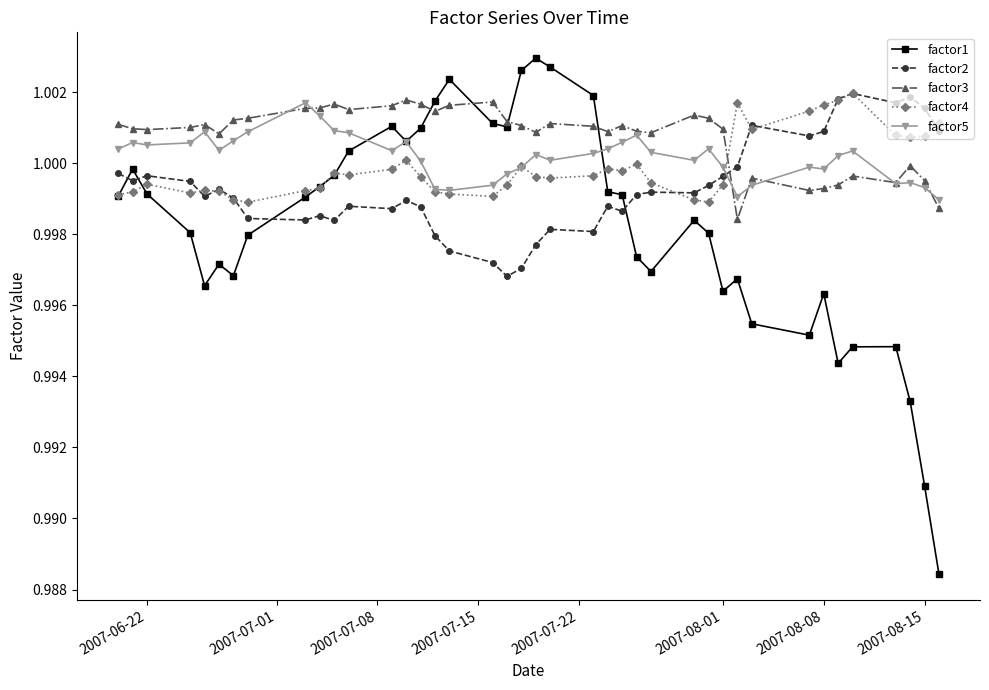

At how many categories does at least one series exceed 0?

40